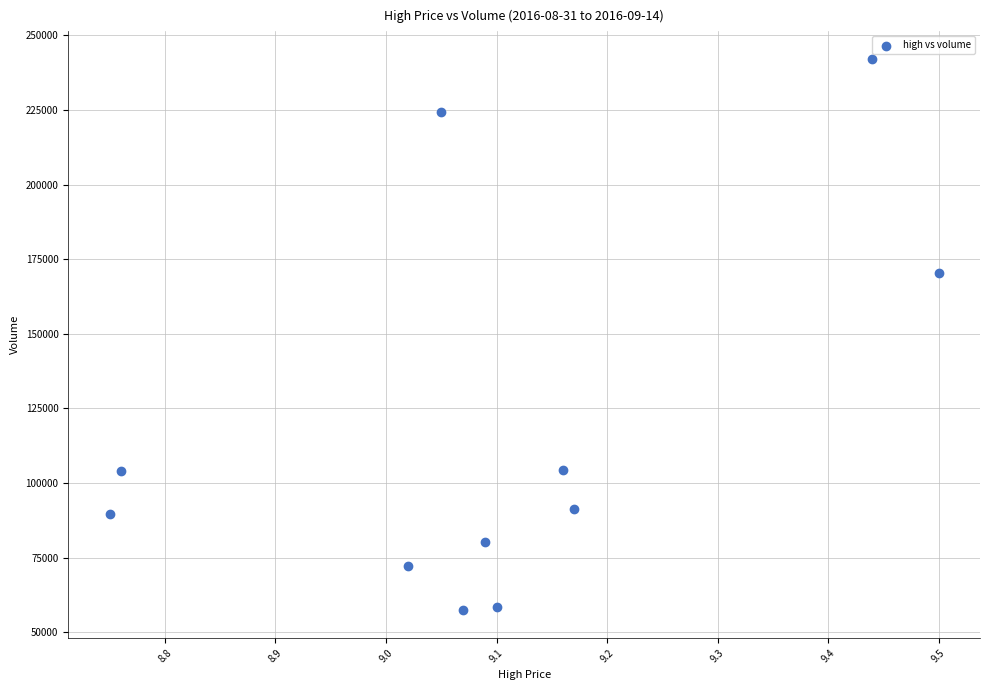

What is the average X value?

9.1